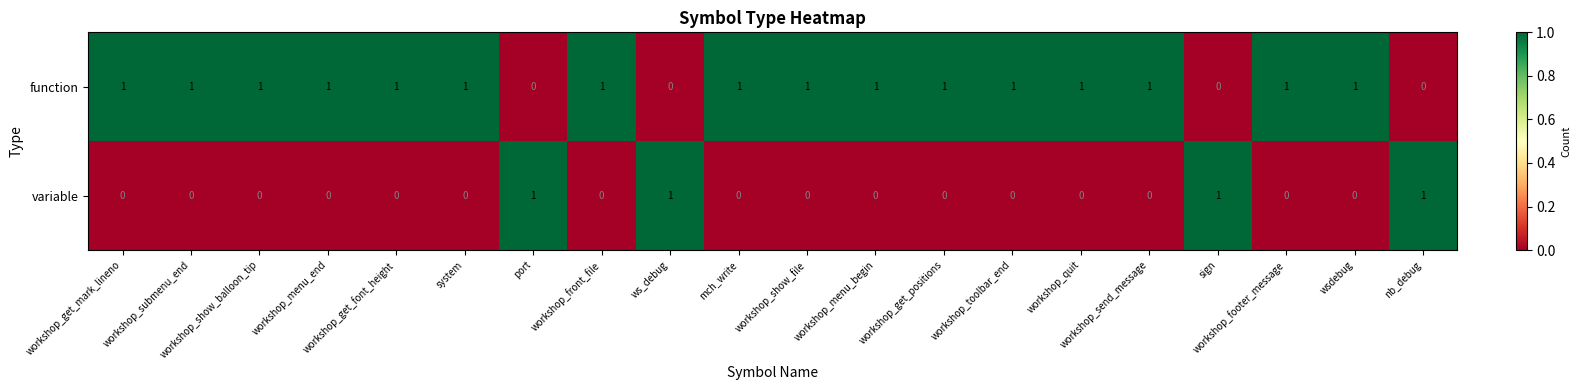

Count the function values in the range 1 to 2.

16